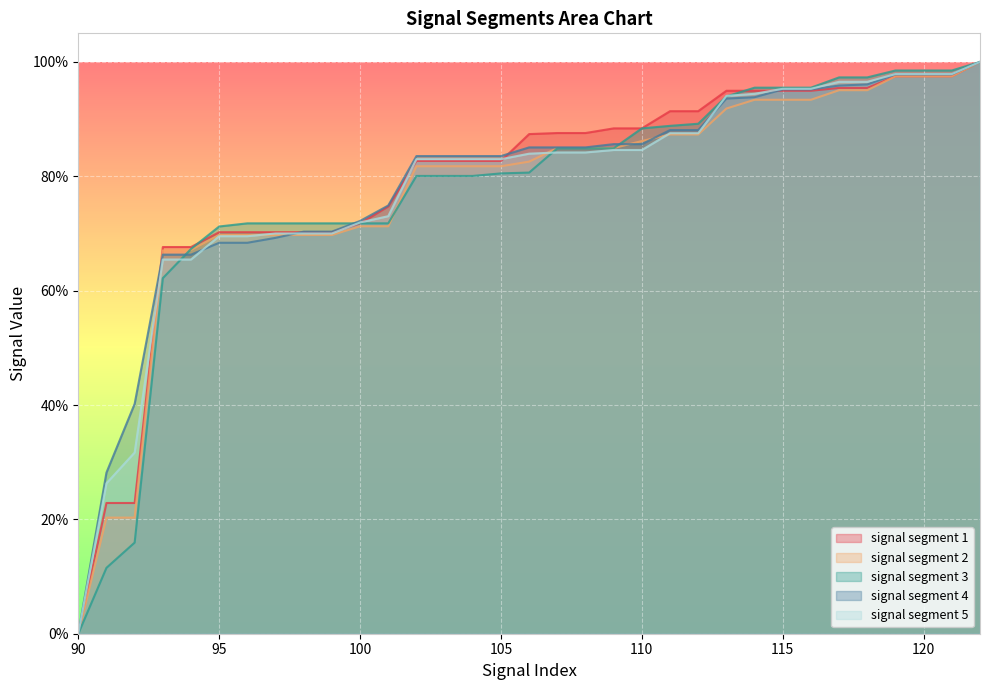

Which series has the largest total across all categories?

signal segment 4